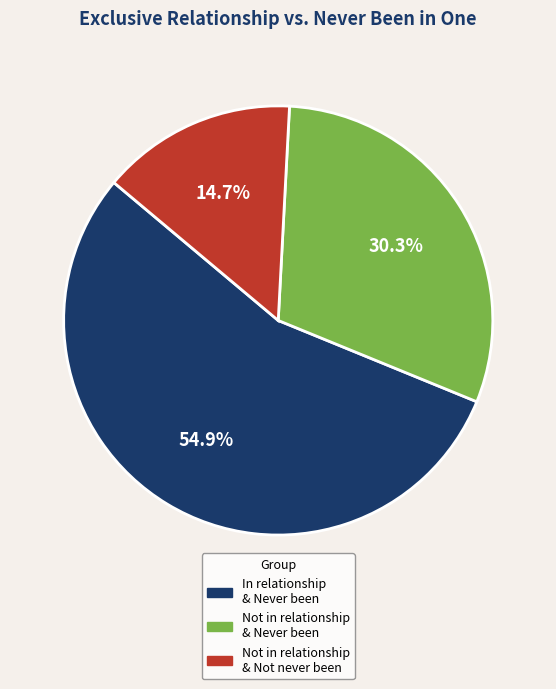

Is there a majority slice in this chart?

Yes